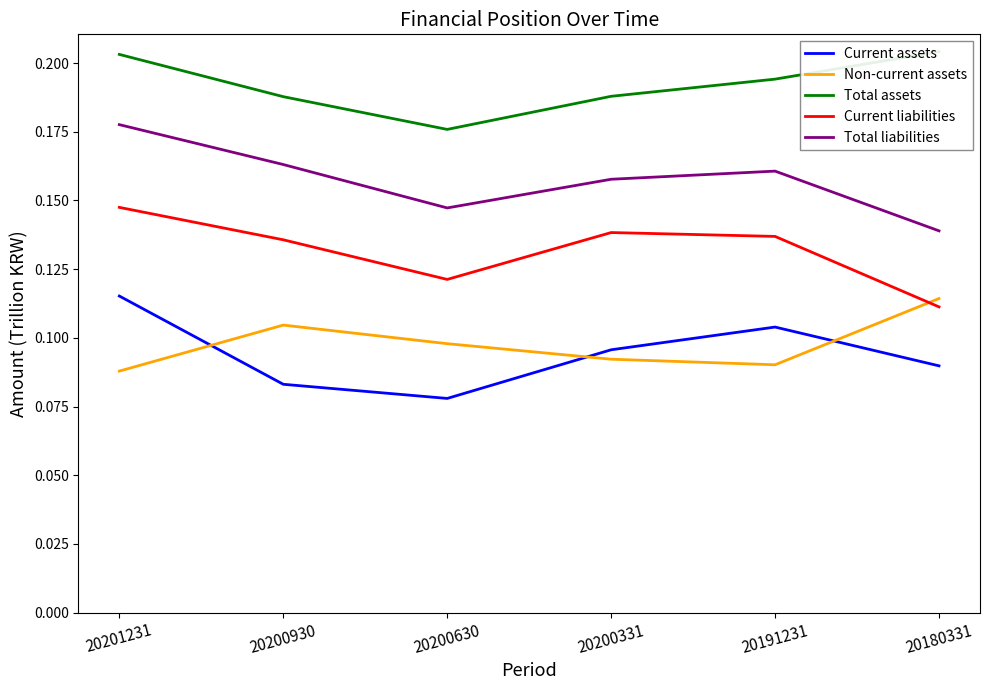

What is the average value of the Current assets series?

0.1